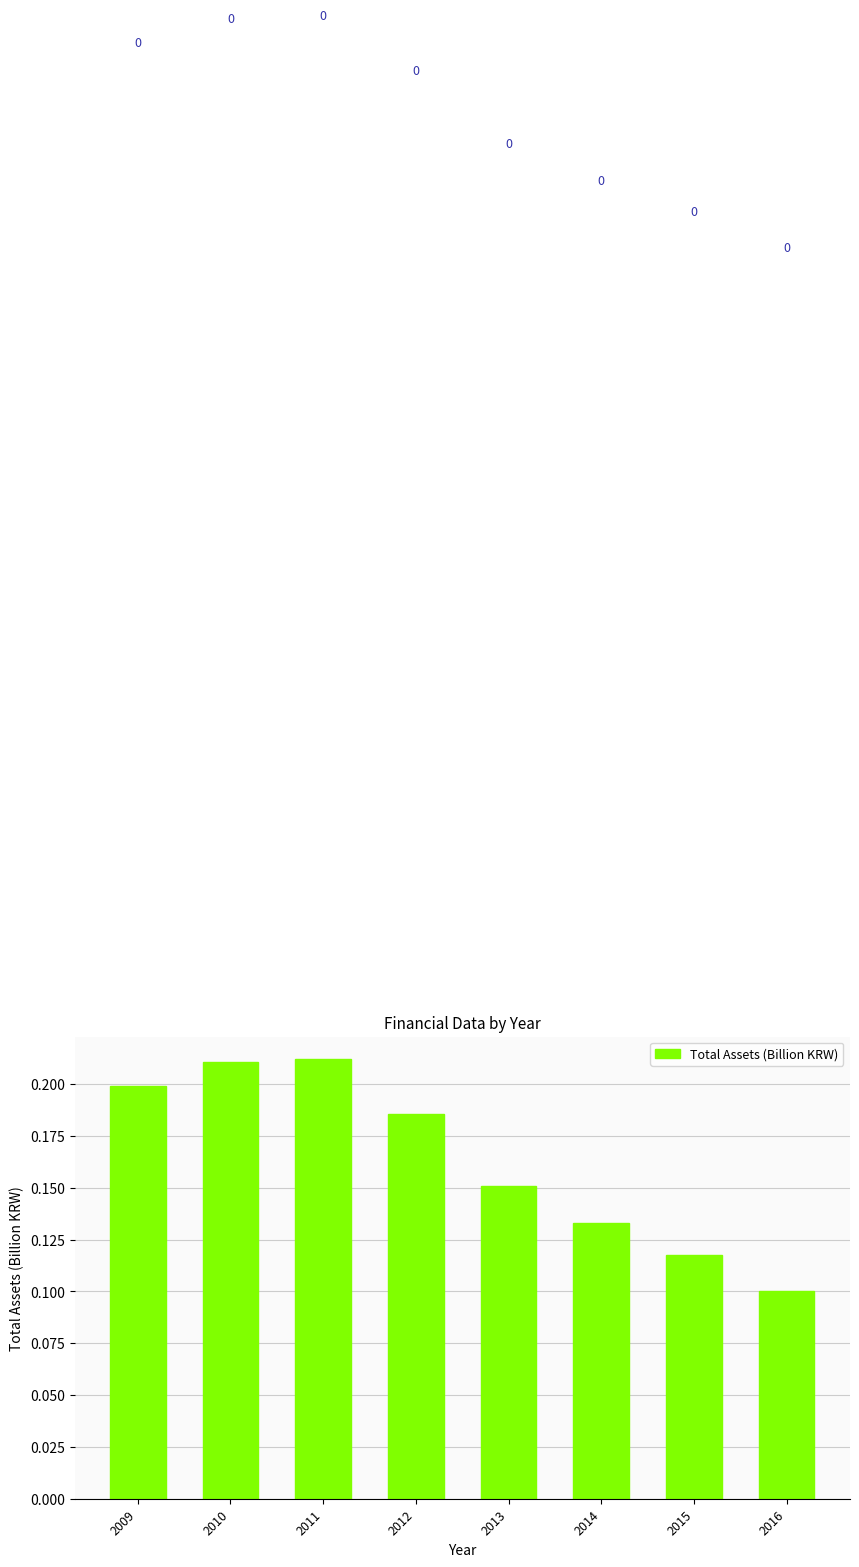

At which category does the chart reach its minimum across all series?

2016